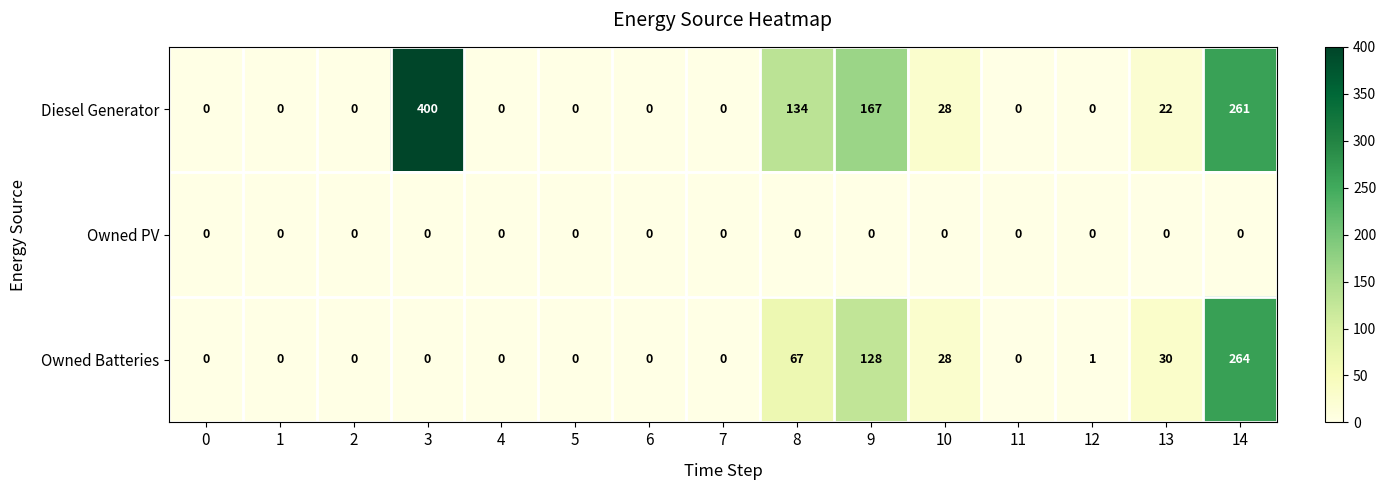

At how many categories does at least one series exceed 154?

3